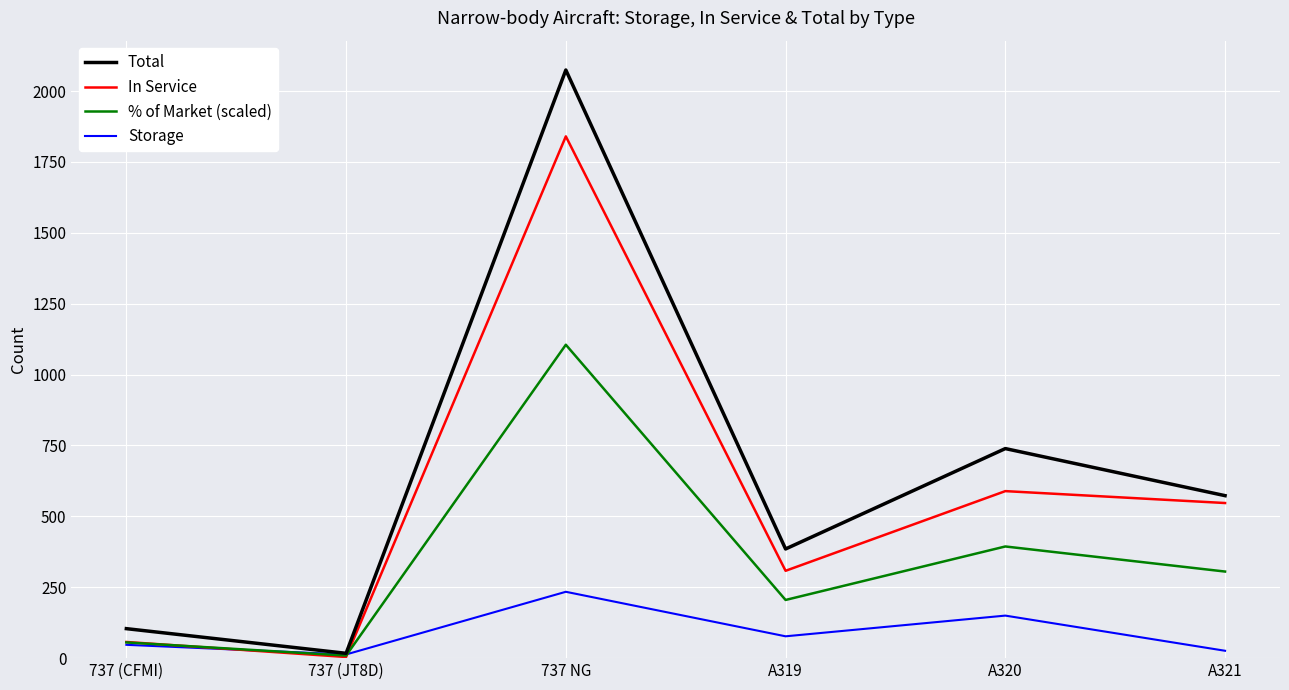

The value of Total at A320 is 739.0. True or false?

True